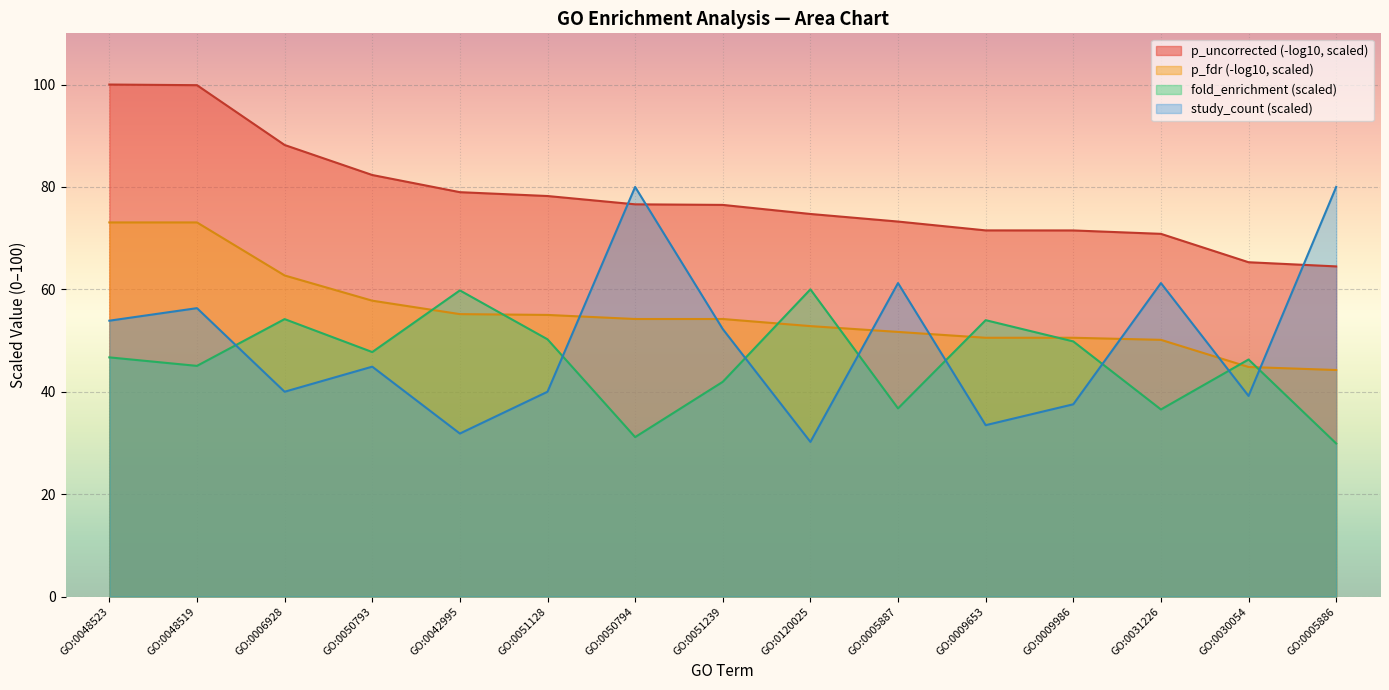

What is the difference between the highest and lowest values at GO:0051128?

38.2